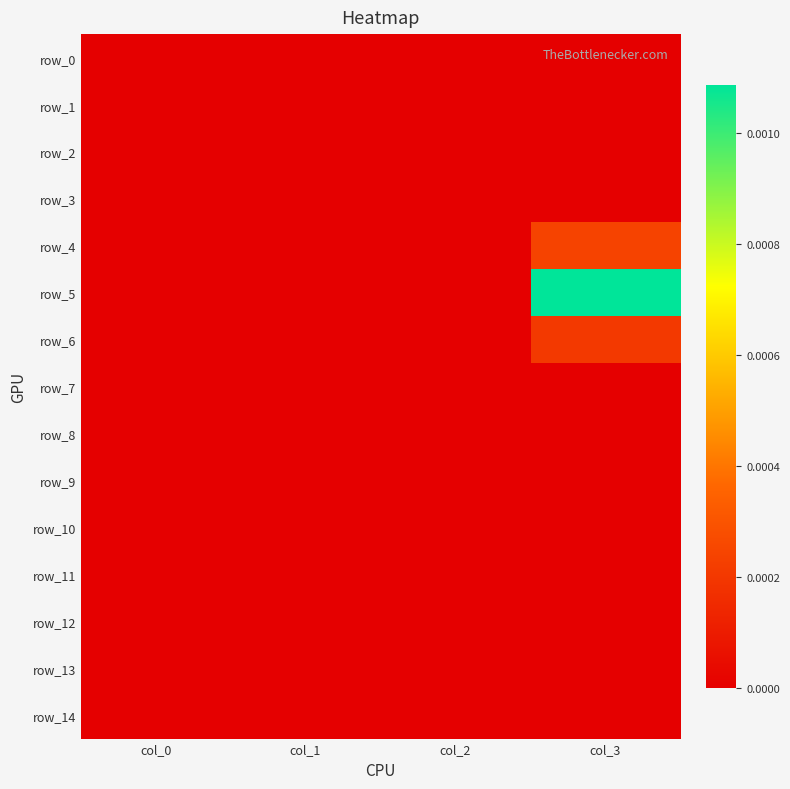

Between col_0 and col_3, which is larger?

col_0